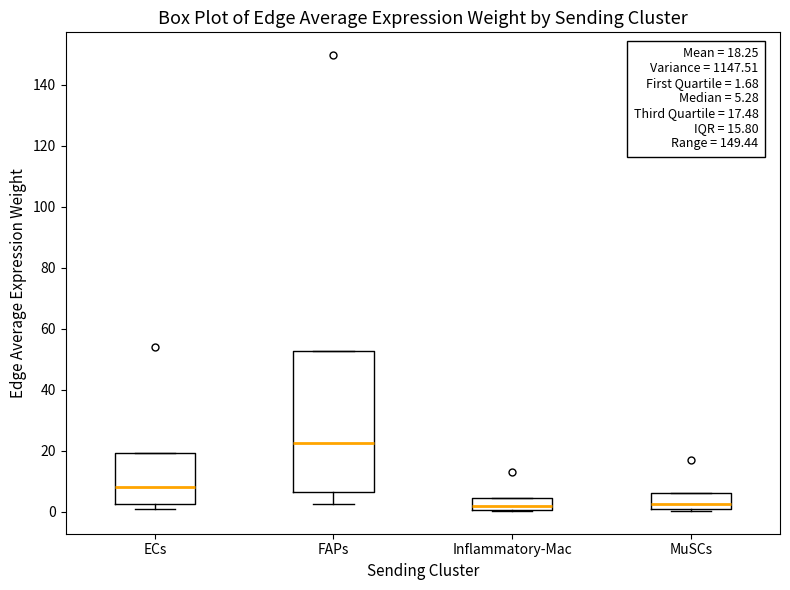

Which box's median line is the highest?

FAPs